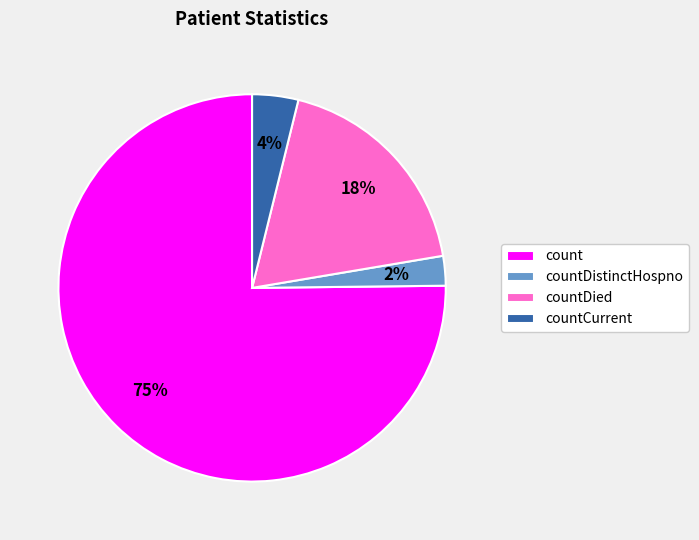

What is the majority slice?

count